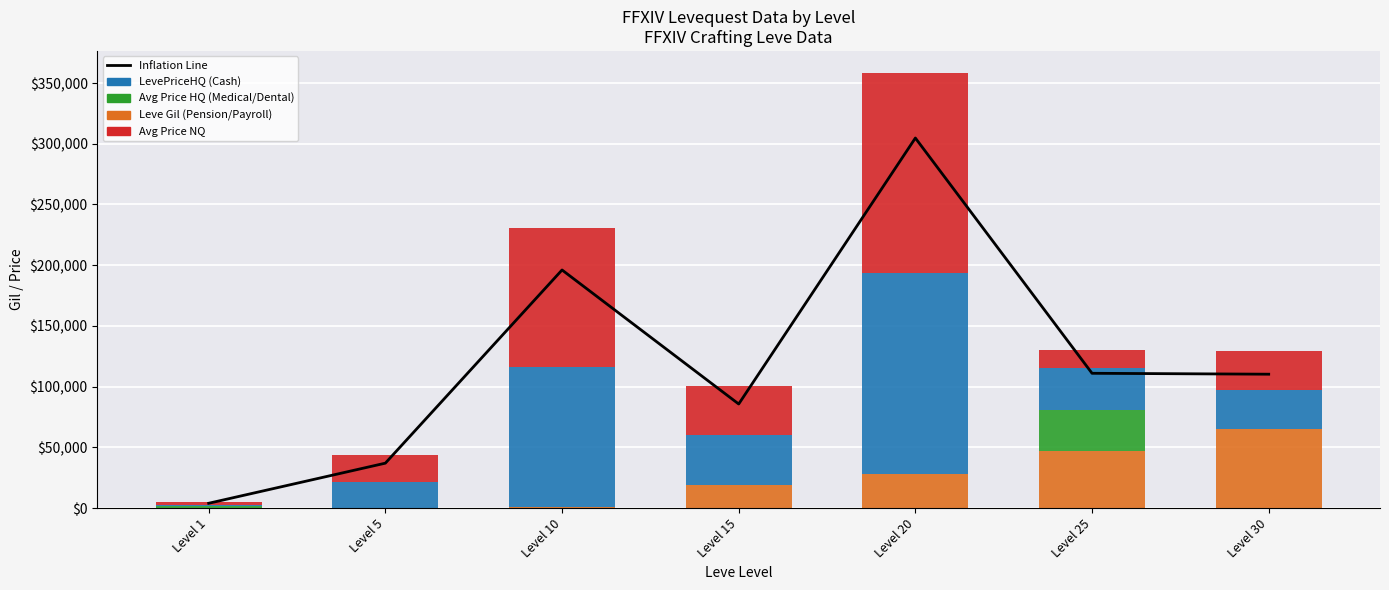

At which label does Leve Gil first exceed 18910?

Level 20